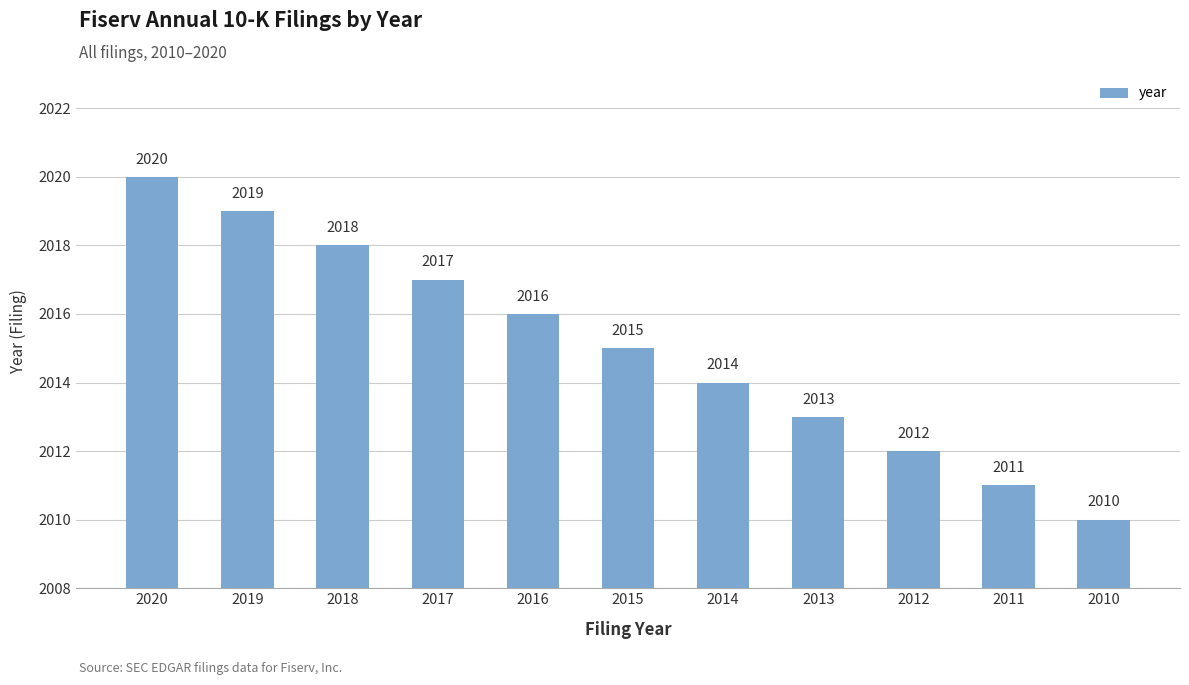

What is the sum of all values?

22165